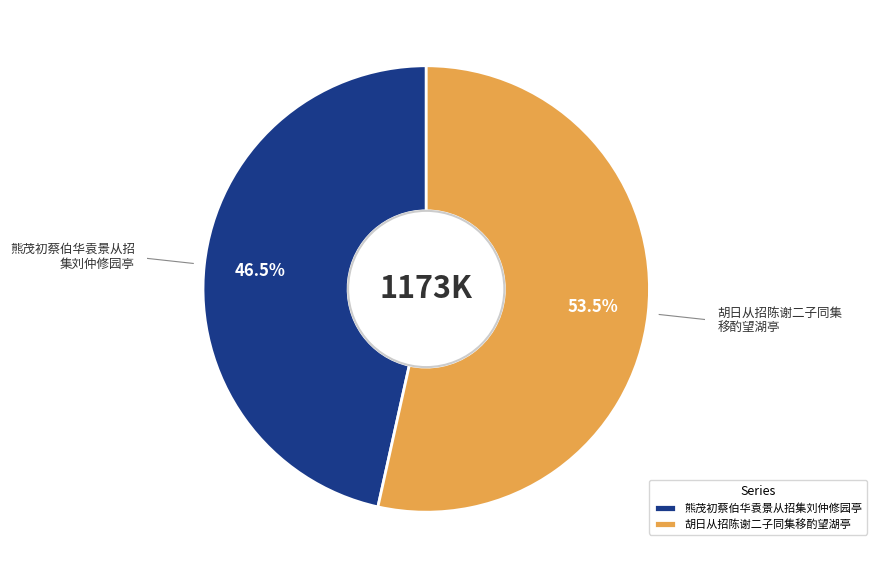

Is it true that 熊茂初蔡伯华袁景从招集刘仲修园亭 is 41% of the pie?

False